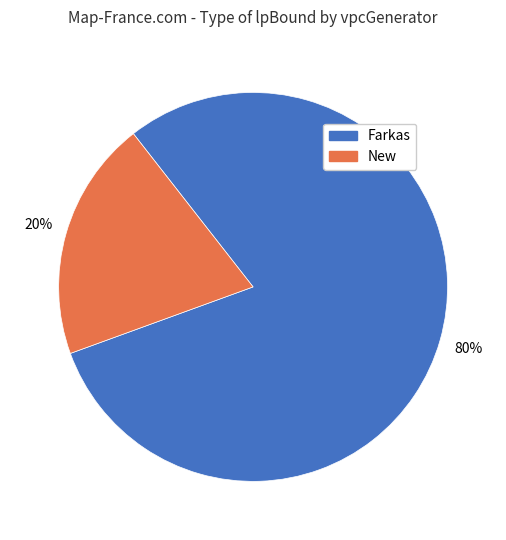

Is there any slice that represents more than half of the pie?

Yes